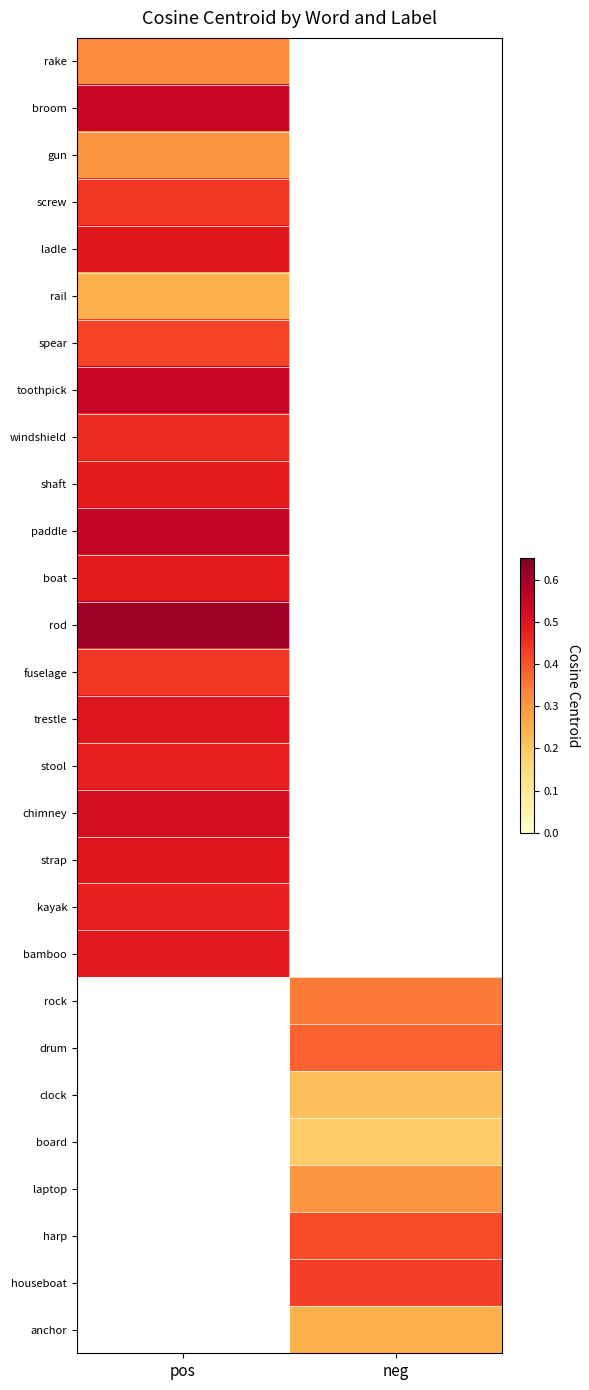

At which label does chimney reach its minimum?

pos